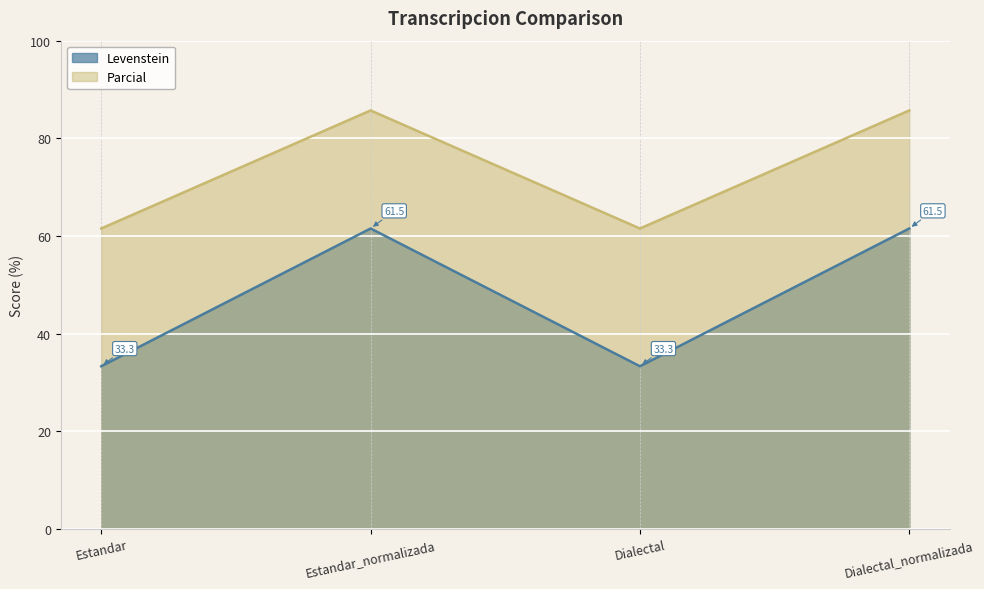

True or false: Levenstein has more than 0 points higher than both neighbors.

True